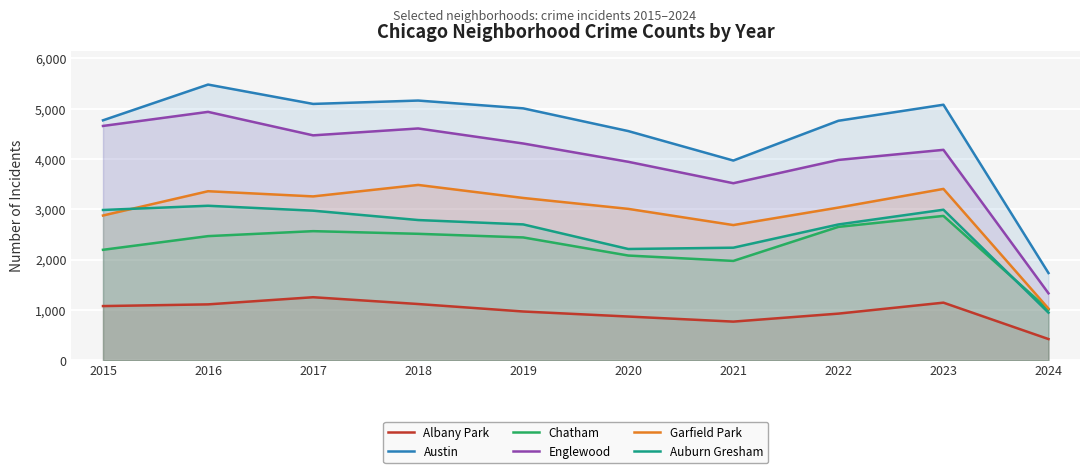

Which category has the highest value in the Chatham series?

2023